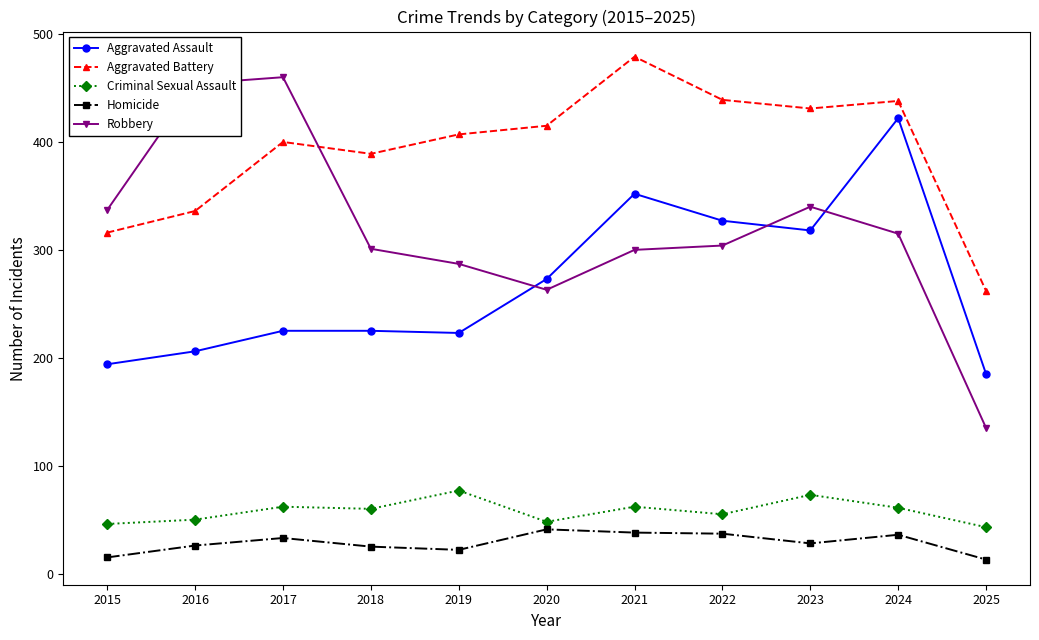

Which category has the lowest value in the Robbery series?

2025